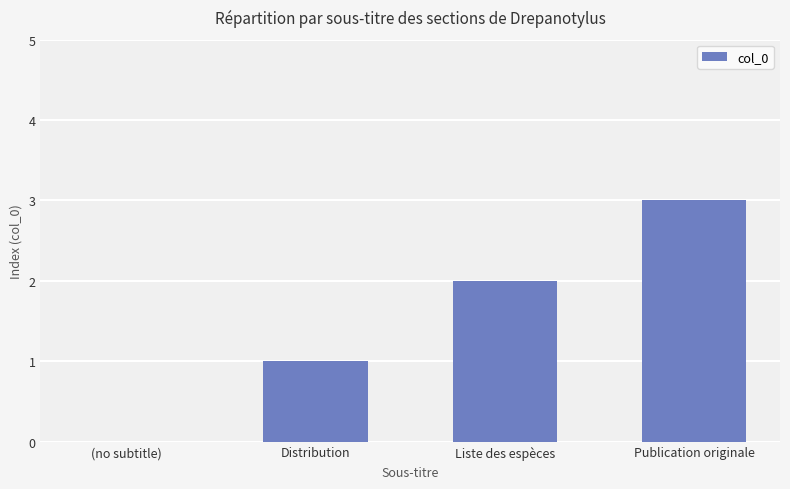

Where is the data nearest to the value 1?

Distribution